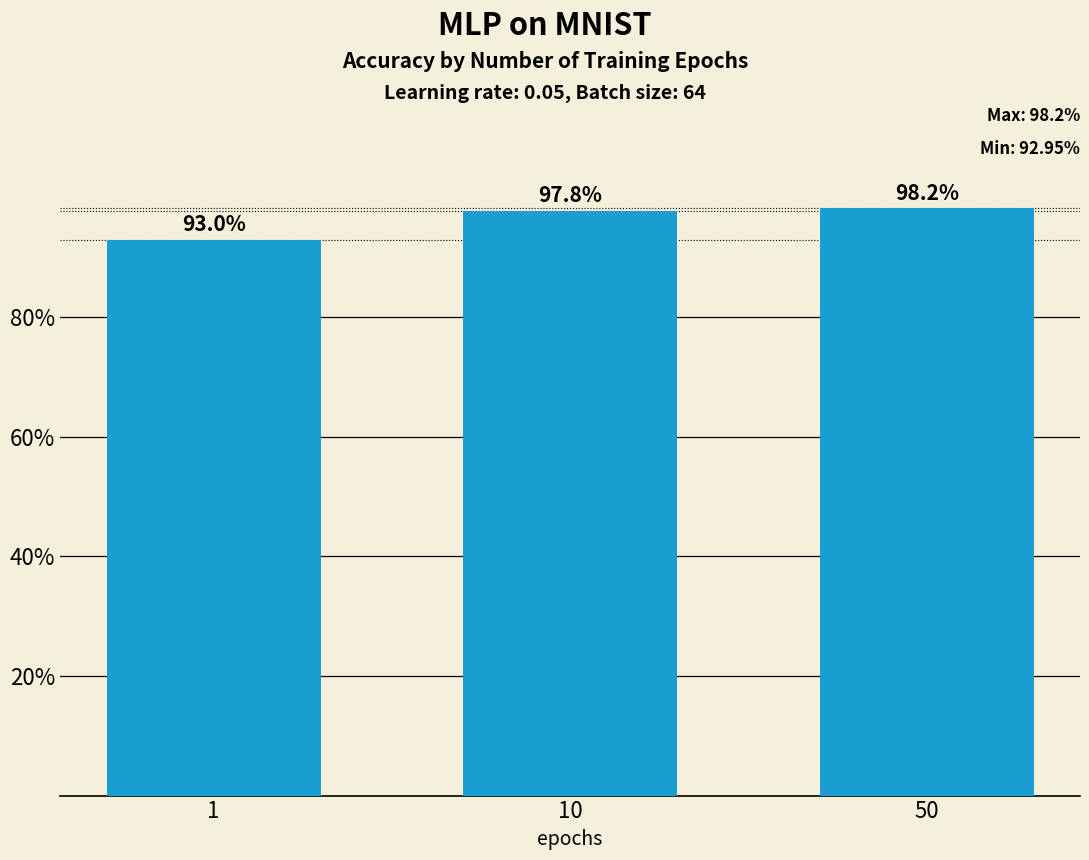

Is it true that the value at 10 is 49.2?

False